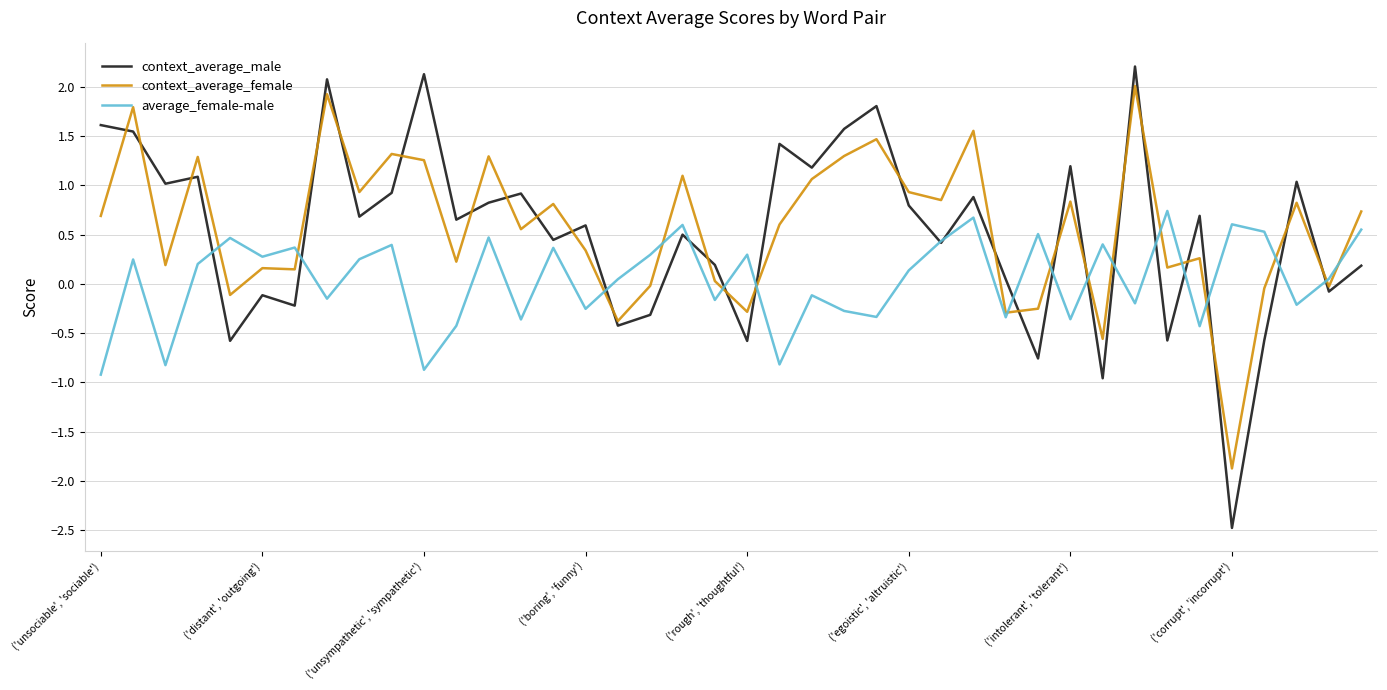

Which series has the widest spread of values?

context_average_male